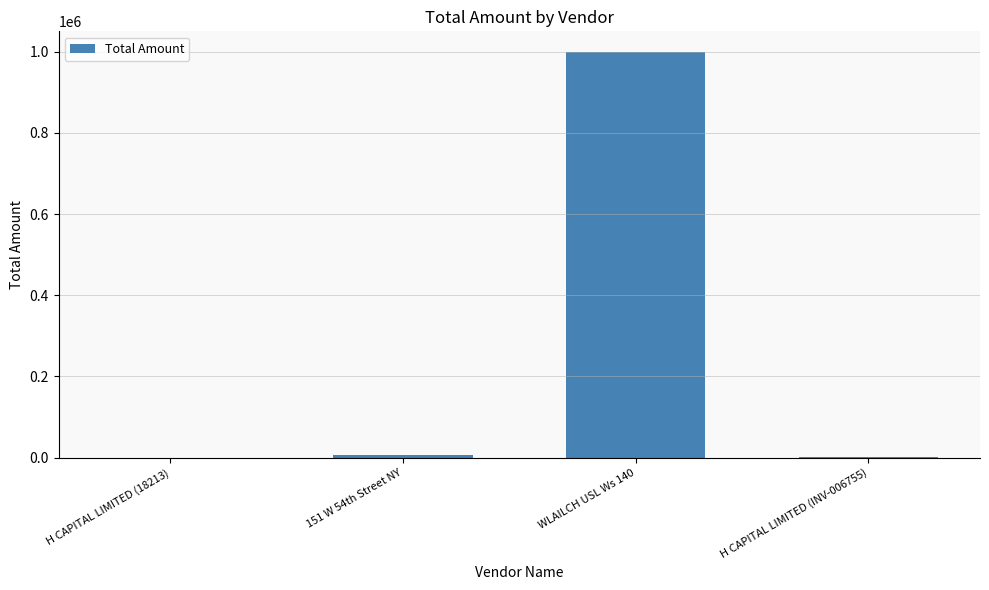

Is it true that the value at WLAILCH USL Ws 140 is 1378557.9?

False